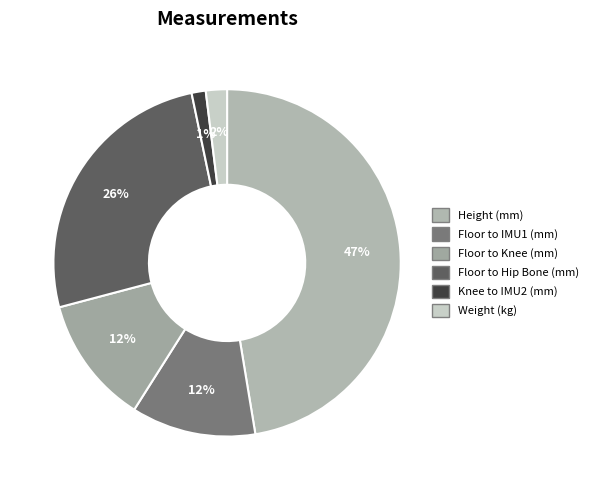

What percentage is NOT represented by Weight (kg)?

98.0%